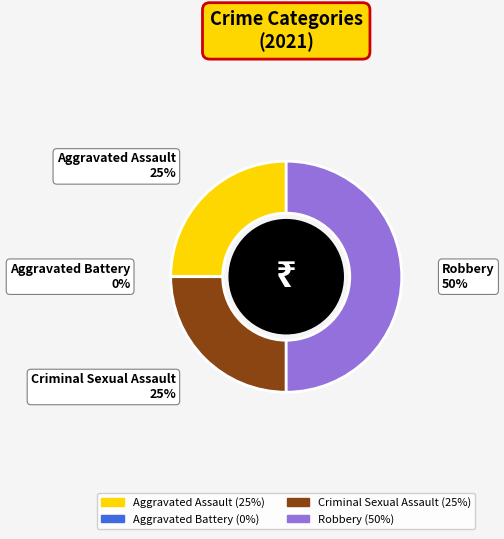

True or false: Criminal Sexual Assault accounts for 25% of the total.

True